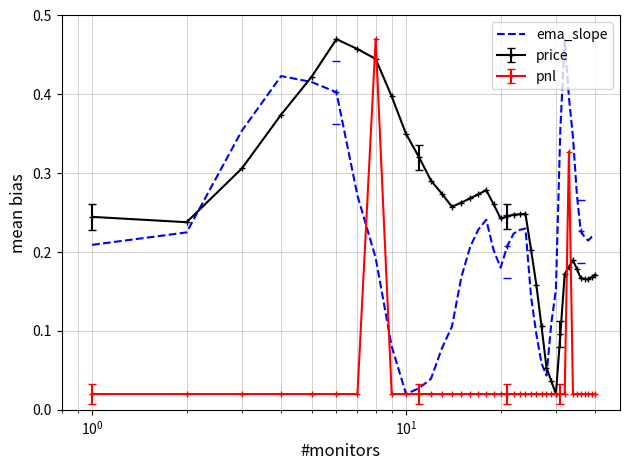

How many intersections are there between price and ema_slope?

3